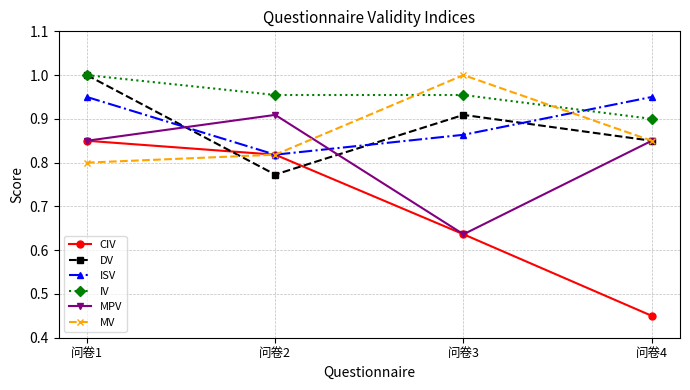

At which label does MPV reach its peak?

问卷2